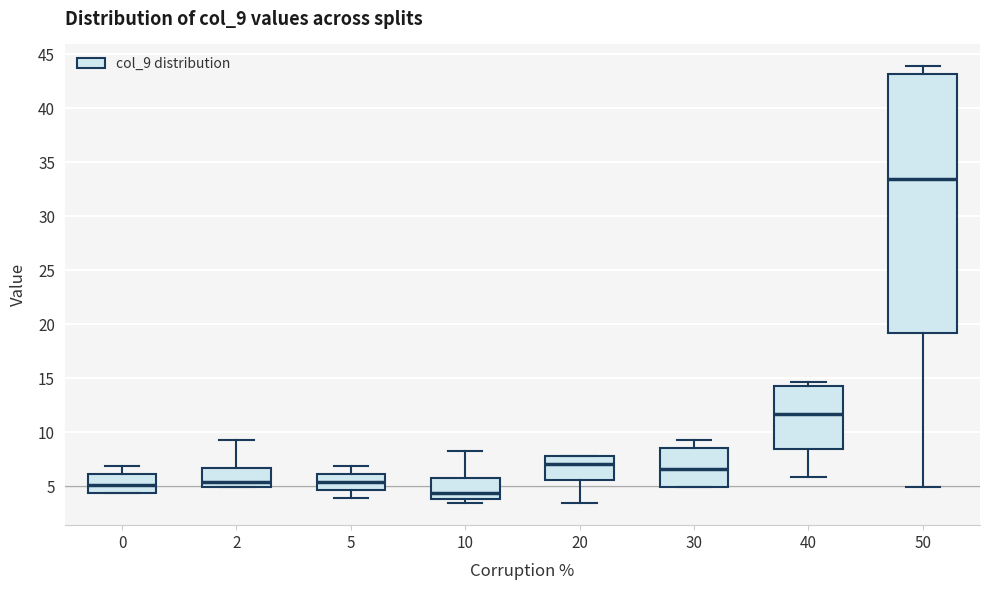

Which box has the lowest median line?

10